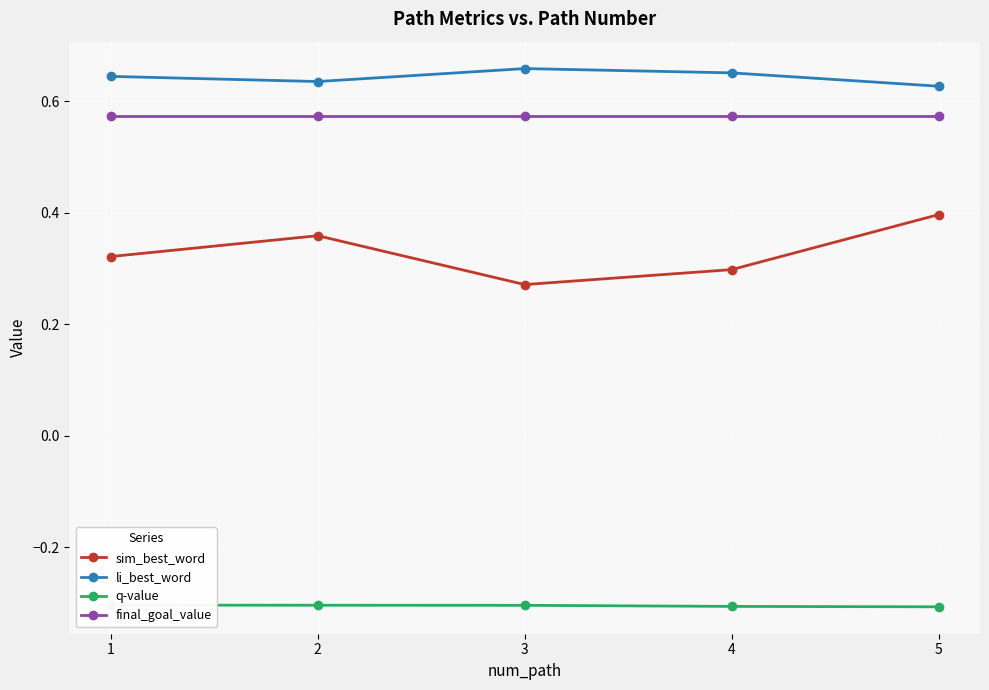

Between 1 and 2, which is larger?

2